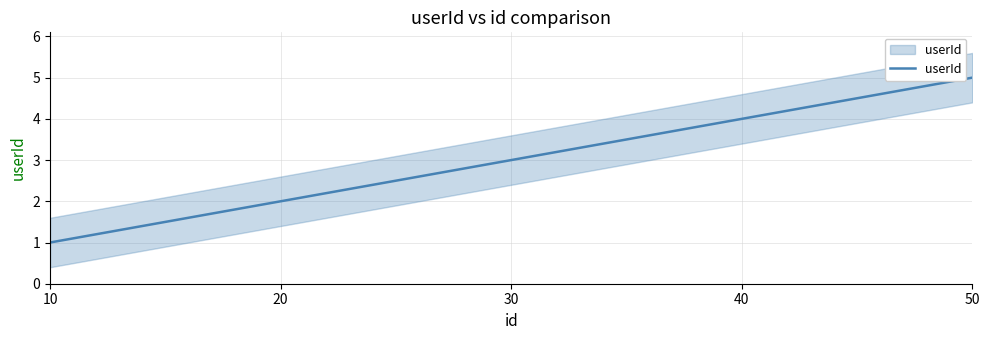

What is the sum of all values?

15